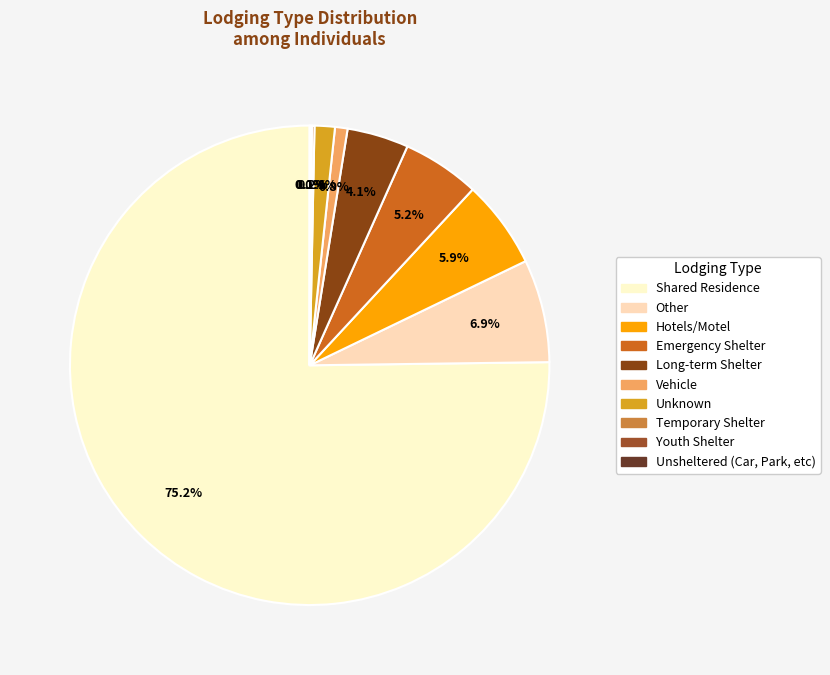

Rank the categories by value from lowest to highest.

Unsheltered (Car, Park, etc), Youth Shelter, Temporary Shelter, Vehicle, Unknown, Long-term Shelter, Emergency Shelter, Hotels/Motel, Other, Shared Residence